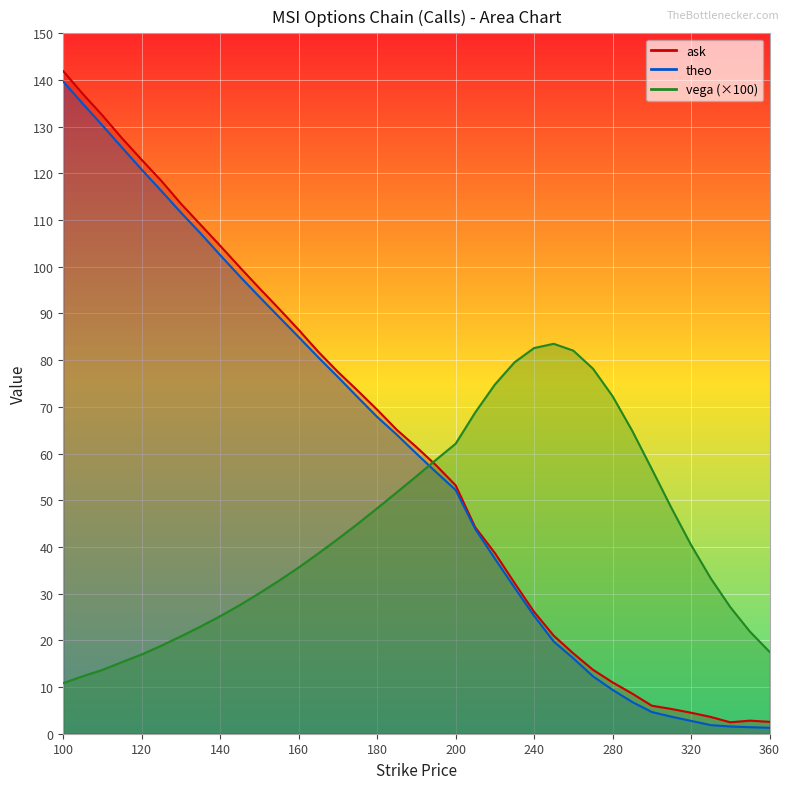

What is the spread (max minus min) of values at 145?

72.4